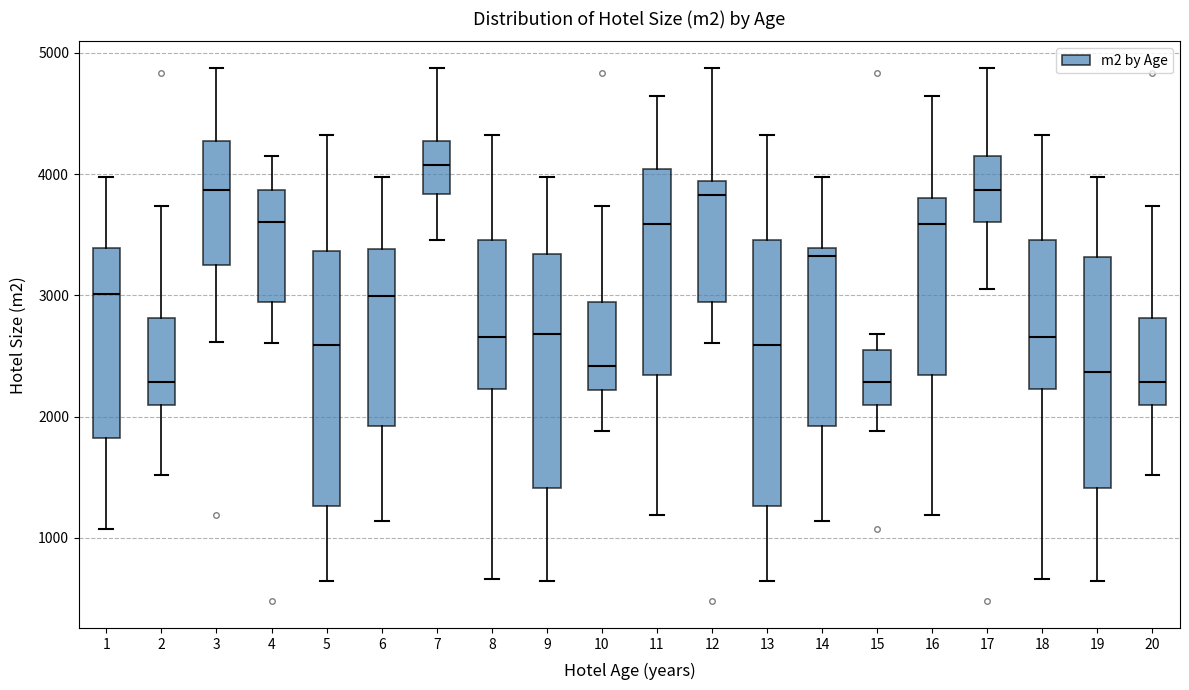

Reading left to right, transcribe this box plot: for each box, give where its median line is, the range the box spans, and where its two whiskers end, as read against the y-axis. The values are not printed on the chart, so give them approximately, as read against the axis.

1: median 3000, box 1800 to 3400, whiskers 1100 to 4000
2: median 2300, box 2100 to 2800, whiskers 1500 to 3700
3: median 3900, box 3200 to 4300, whiskers 2600 to 4900
4: median 3600, box 2900 to 3900, whiskers 2600 to 4100
5: median 2600, box 1300 to 3400, whiskers 600 to 4300
6: median 3000, box 1900 to 3400, whiskers 1100 to 4000
7: median 4100, box 3800 to 4300, whiskers 3500 to 4900
8: median 2700, box 2200 to 3500, whiskers 700 to 4300
9: median 2700, box 1400 to 3300, whiskers 600 to 4000
10: median 2400, box 2200 to 2900, whiskers 1900 to 3700
11: median 3600, box 2300 to 4000, whiskers 1200 to 4600
12: median 3800, box 2900 to 3900, whiskers 2600 to 4900
13: median 2600, box 1300 to 3500, whiskers 600 to 4300
14: median 3300, box 1900 to 3400, whiskers 1100 to 4000
15: median 2300, box 2100 to 2600, whiskers 1900 to 2700
16: median 3600, box 2300 to 3800, whiskers 1200 to 4600
17: median 3900, box 3600 to 4100, whiskers 3100 to 4900
18: median 2700, box 2200 to 3500, whiskers 700 to 4300
19: median 2400, box 1400 to 3300, whiskers 600 to 4000
20: median 2300, box 2100 to 2800, whiskers 1500 to 3700